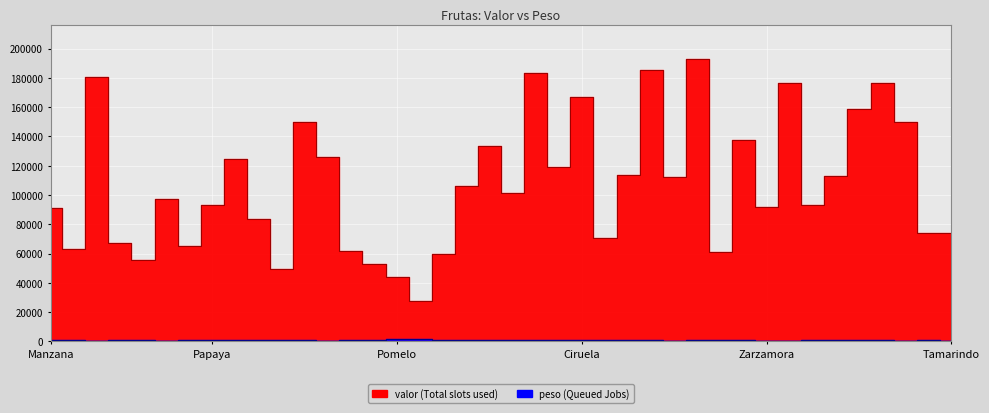

At which category is the sum across all series the highest?

Frambuesa